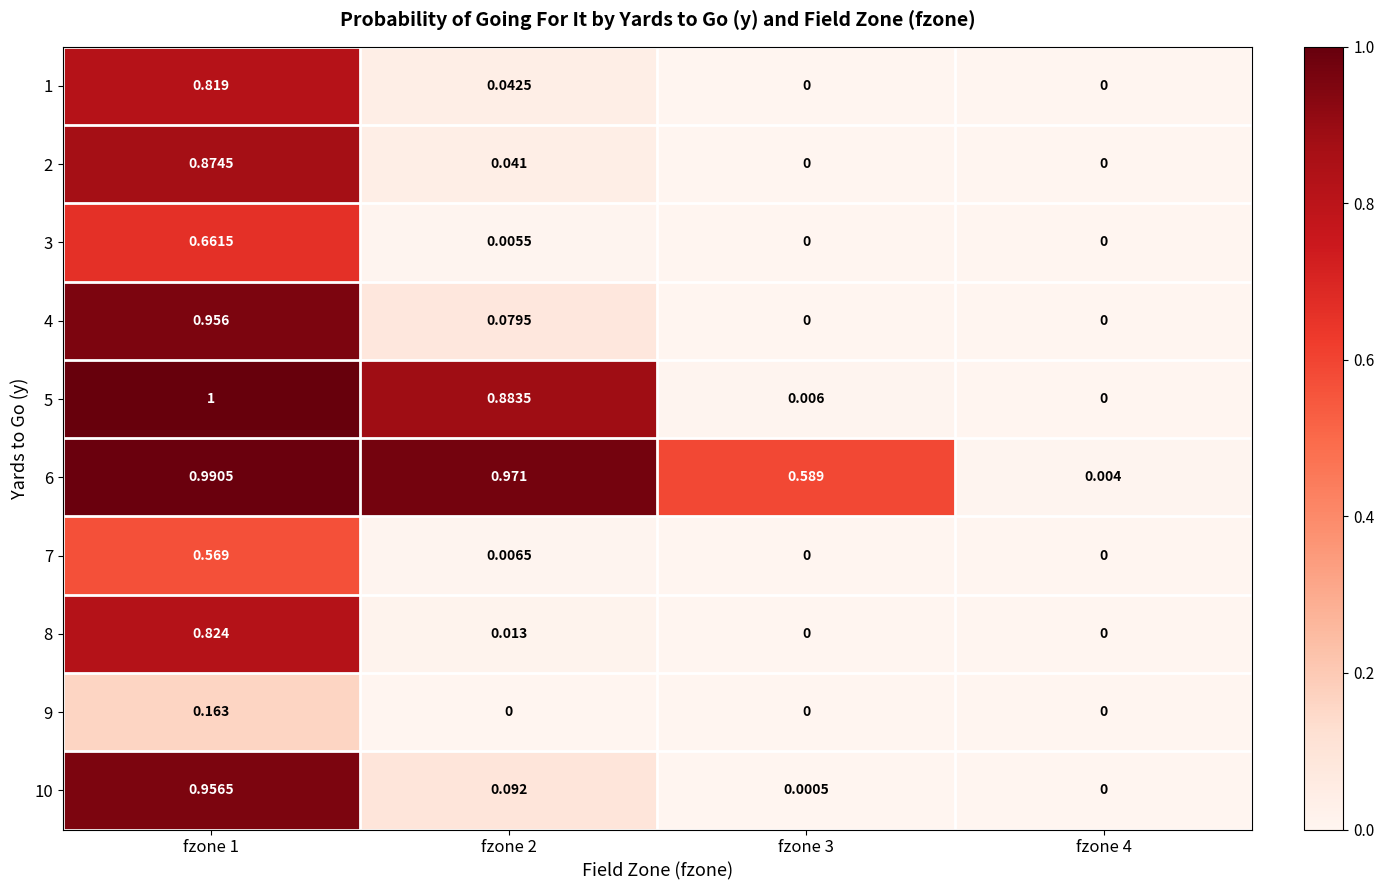

Rank the series at fzone 1 from lowest to highest value.

9, 7, 3, 1, 8, 2, 4, 10, 6, 5